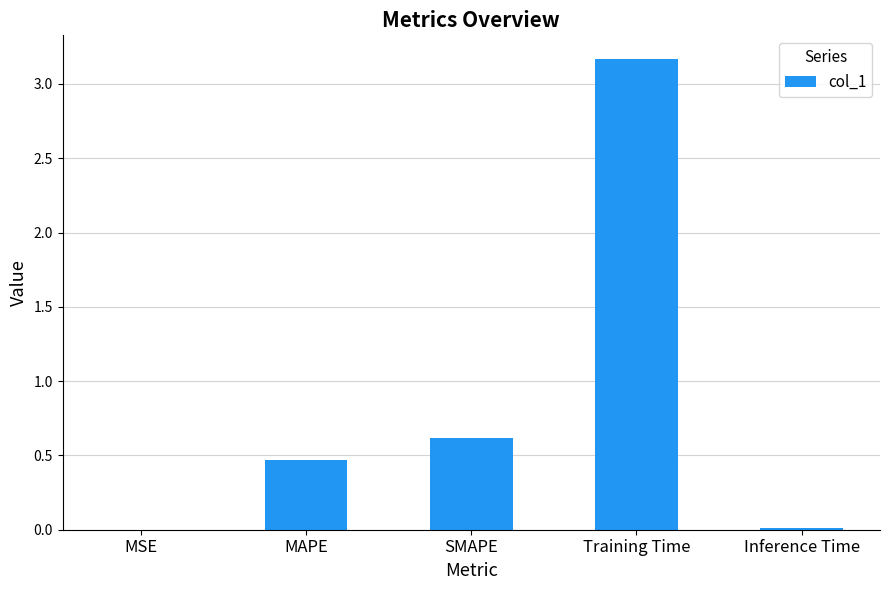

Which category has the highest value across all series?

Training Time